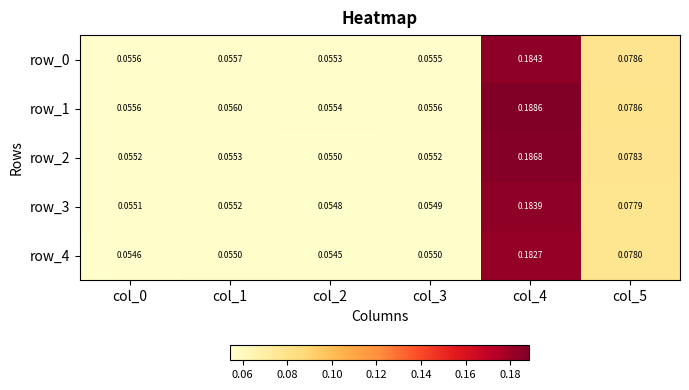

How many distinct data groups are displayed?

5